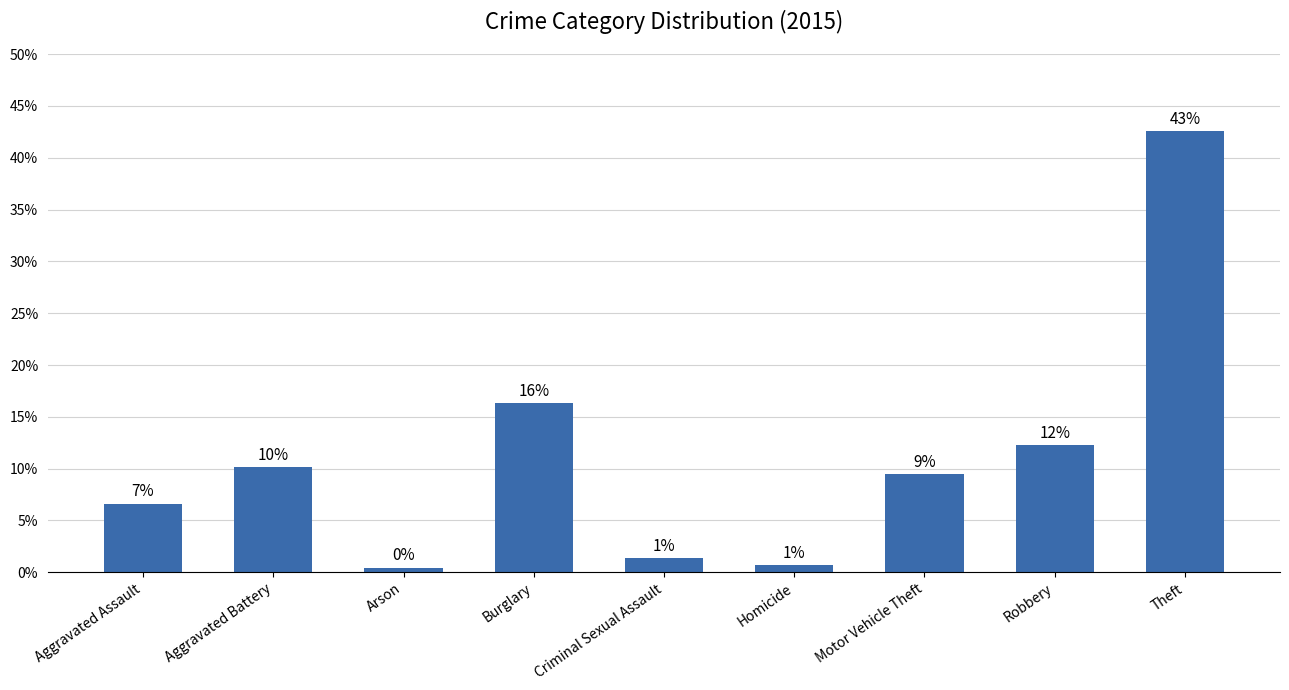

At which label is the value closest to 0?

Arson